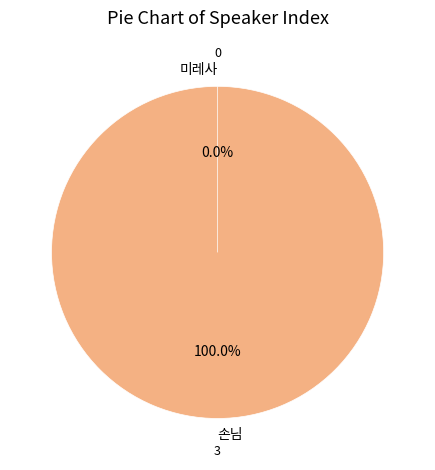

Which slice is the largest?

손님